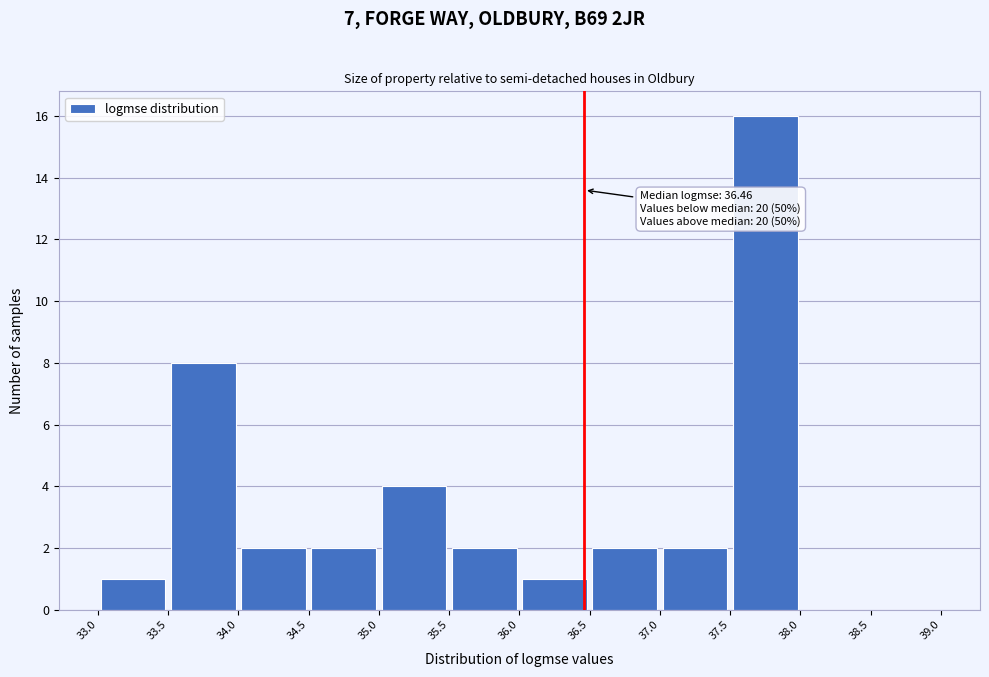

Over which range of the x-axis is the bar tallest?

37.5 to 38.0